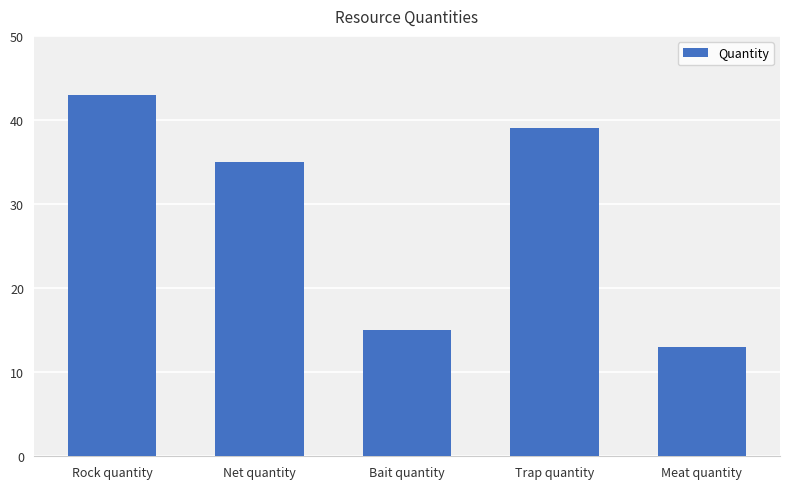

How many series are shown in this chart?

1